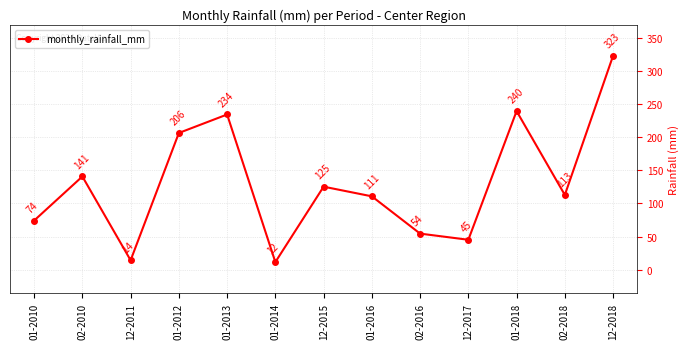

At which label is the value closest to 167?

02-2010